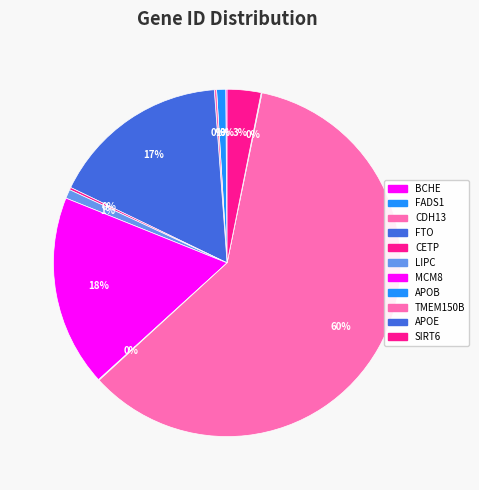

True or false: APOB accounts for 0% of the total.

True